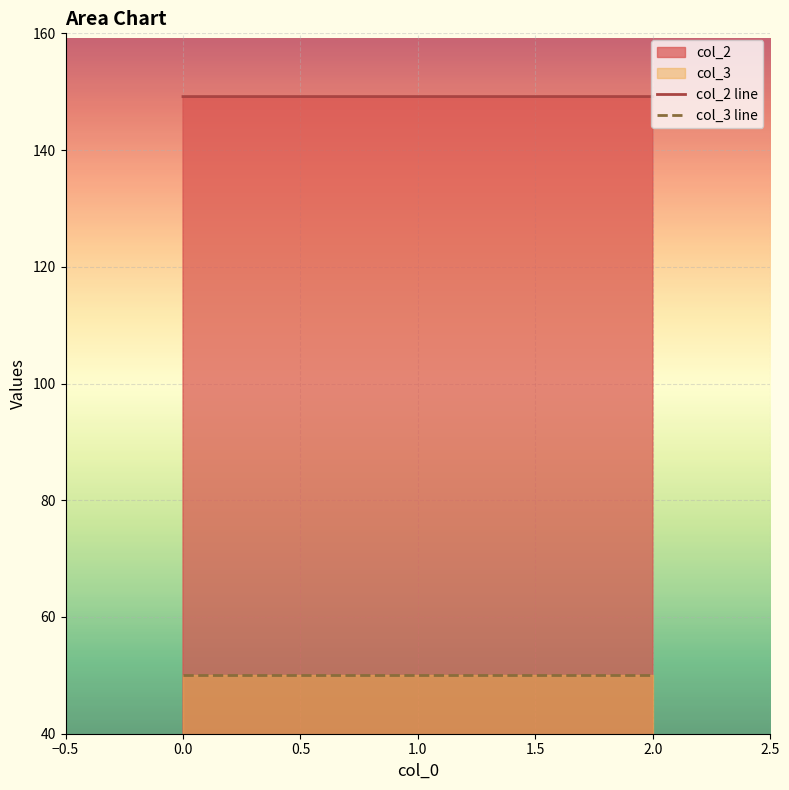

What is the highest value of the col_3 line series?

50.0